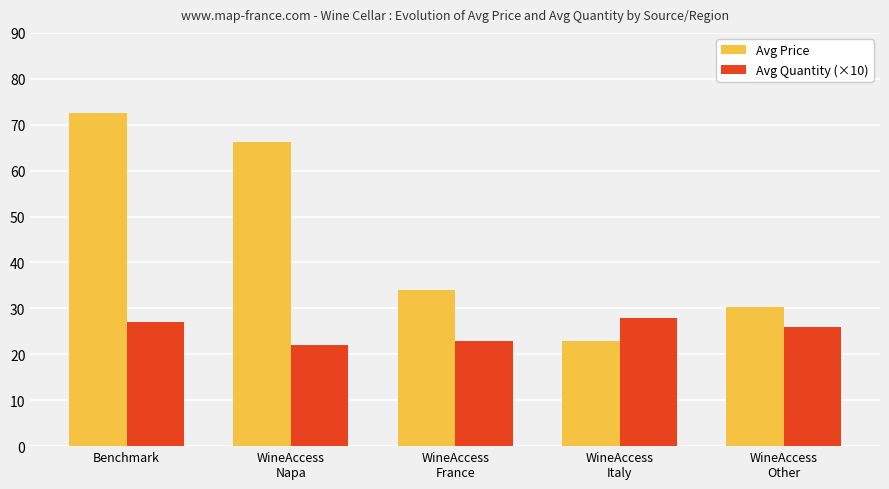

What is the label of the 1st bar from the left?

Benchmark